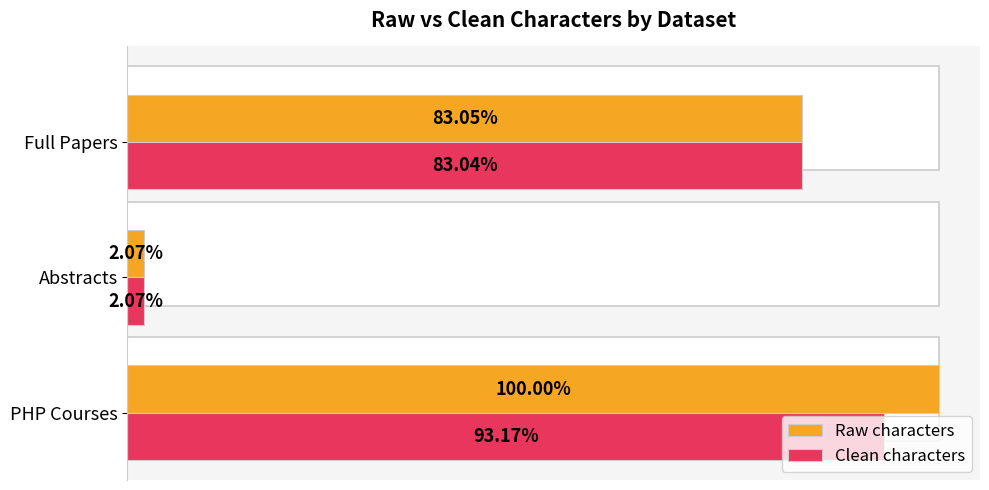

What are all the series names shown in the legend?

Raw characters, Clean characters